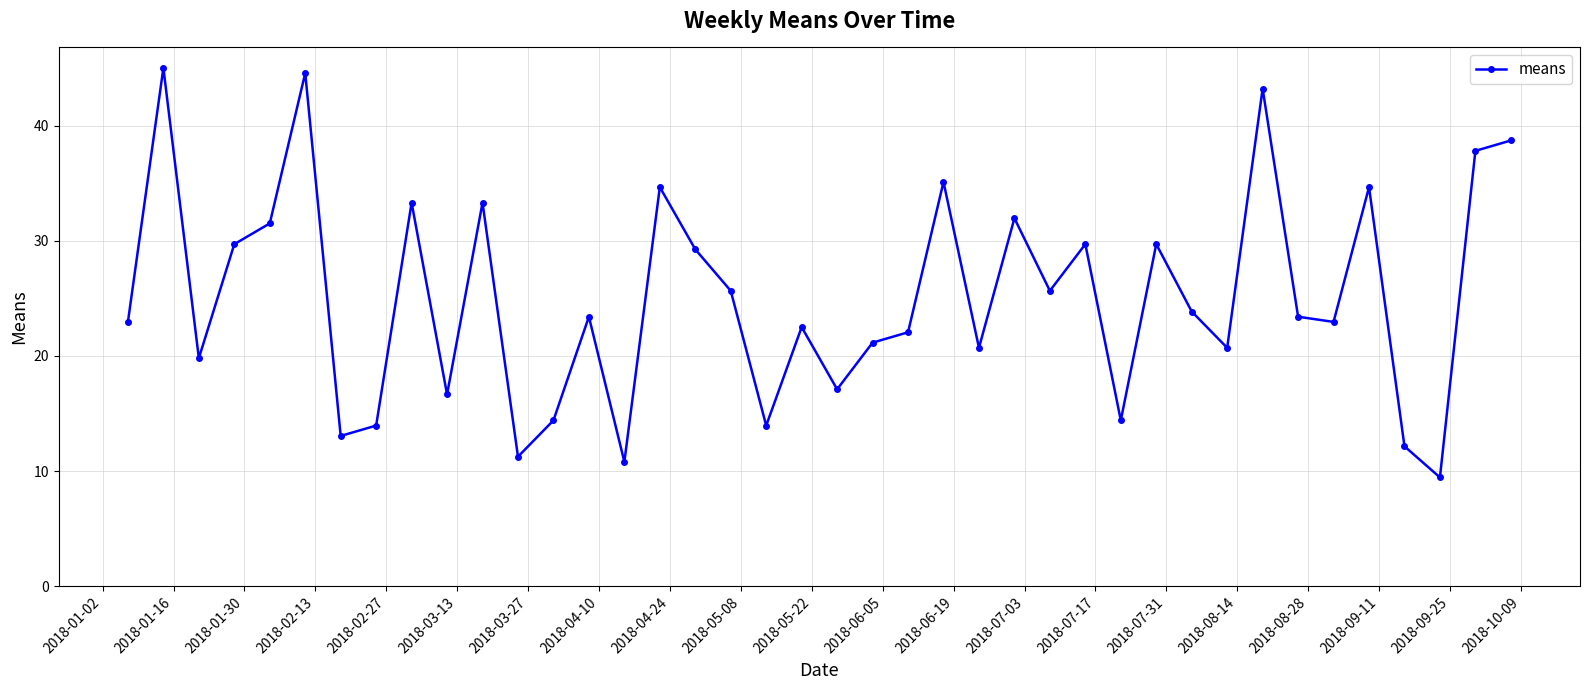

What is the difference between the second highest and minimum values?

35.1